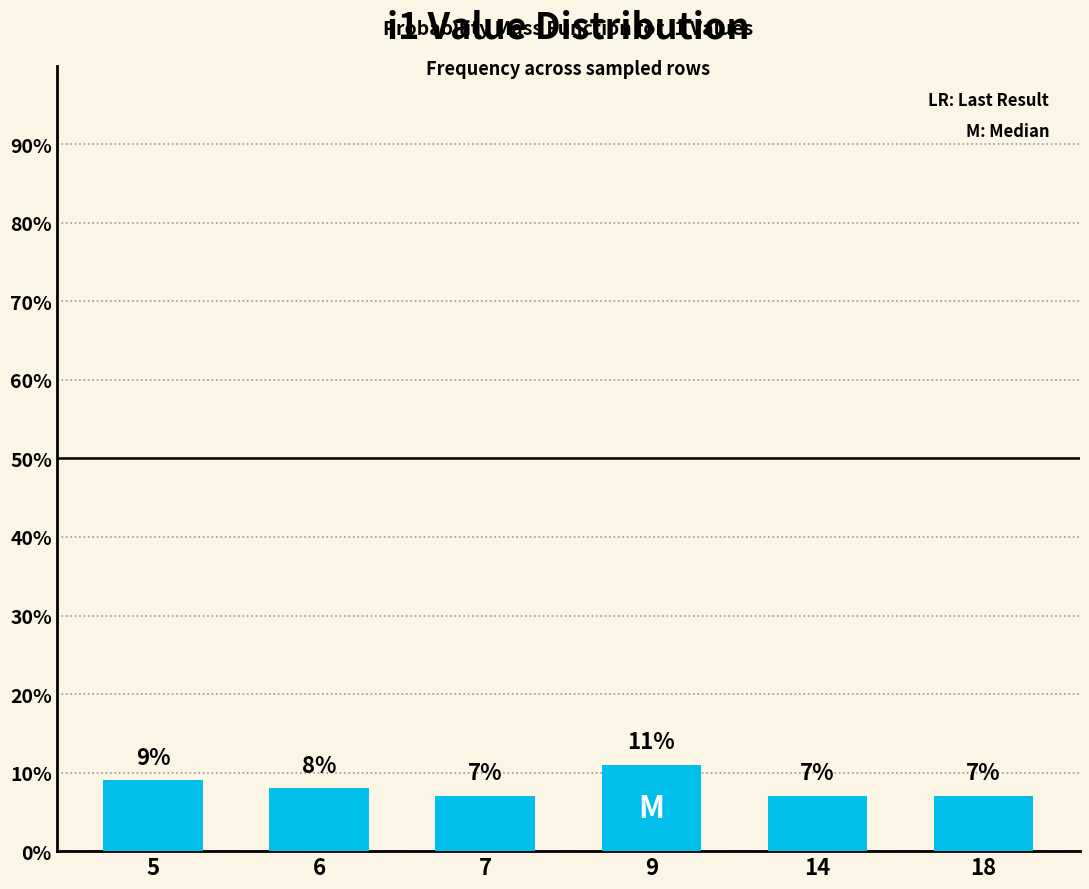

Count the values in the range 7 to 9.

5